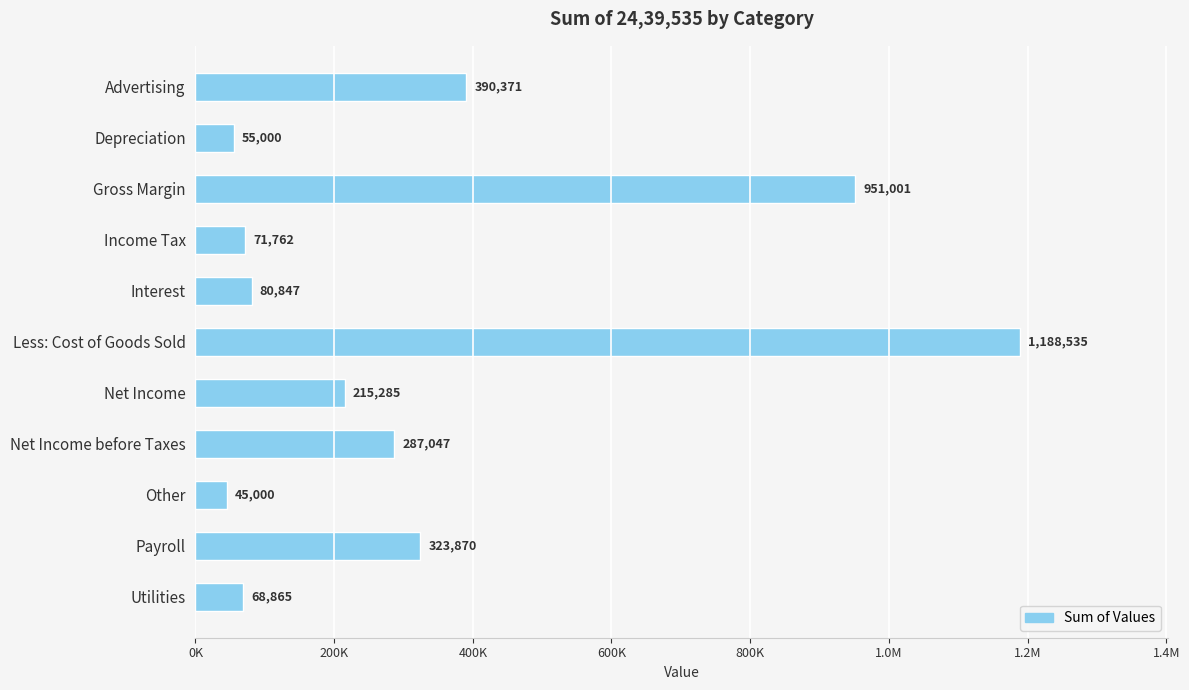

Are the bars horizontal?

Yes